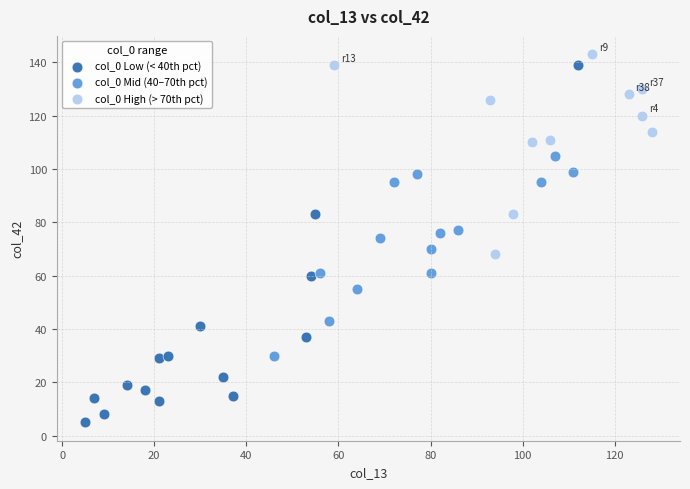

Which series has the largest Y range (max minus min)?

col_0 Low (< 40th pct)